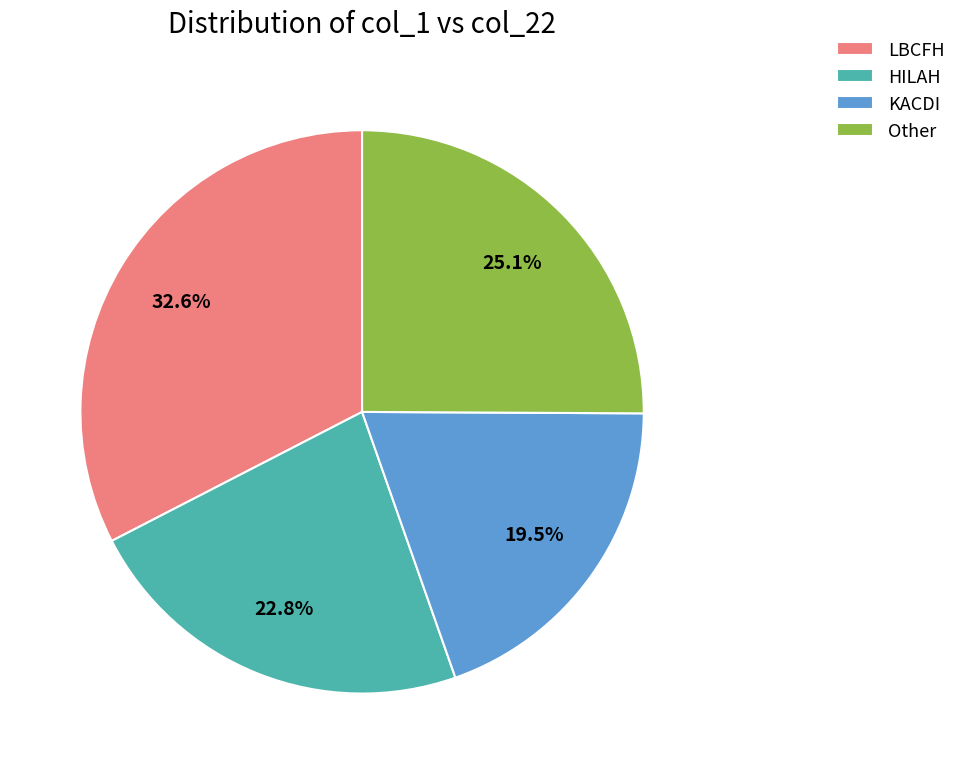

Which slice is the smallest?

KACDI